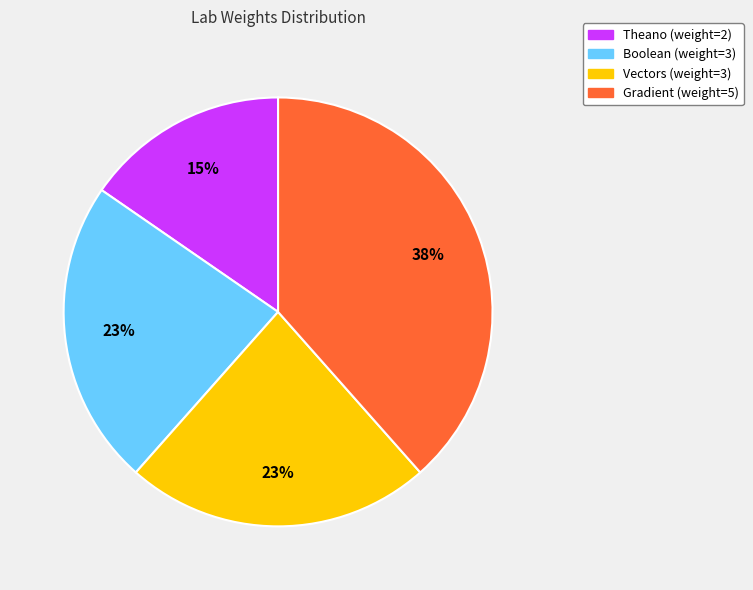

What is the largest slice in the pie chart?

Gradient